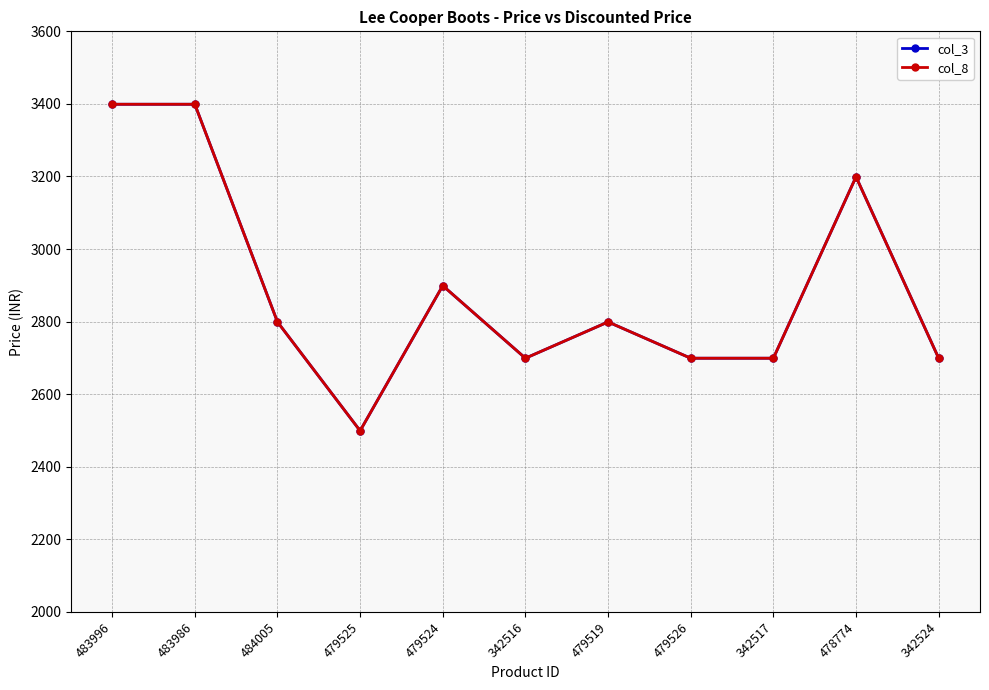

True or false: col_3 and col_8 cross at least once.

False